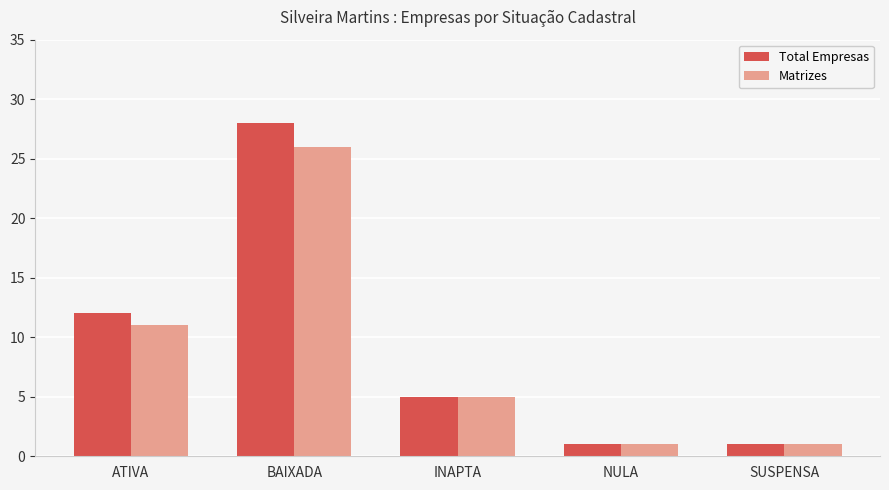

List the series in order of their overall mean, lowest first.

Matrizes, Total Empresas